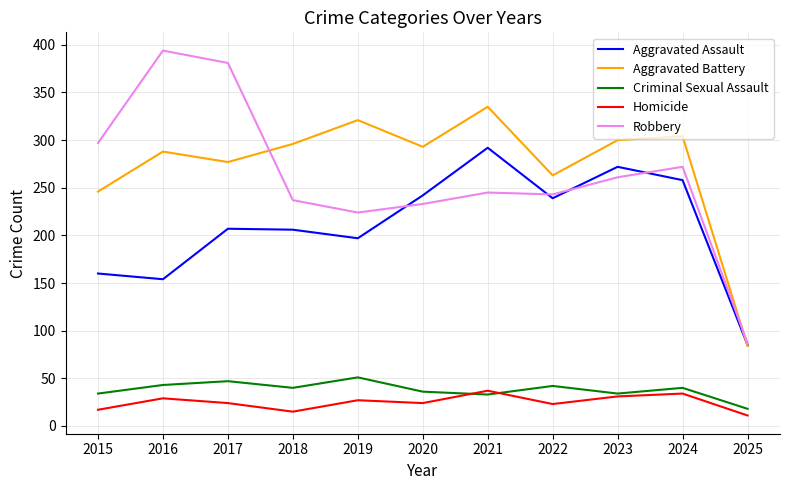

What is the sum of all Criminal Sexual Assault values?

418